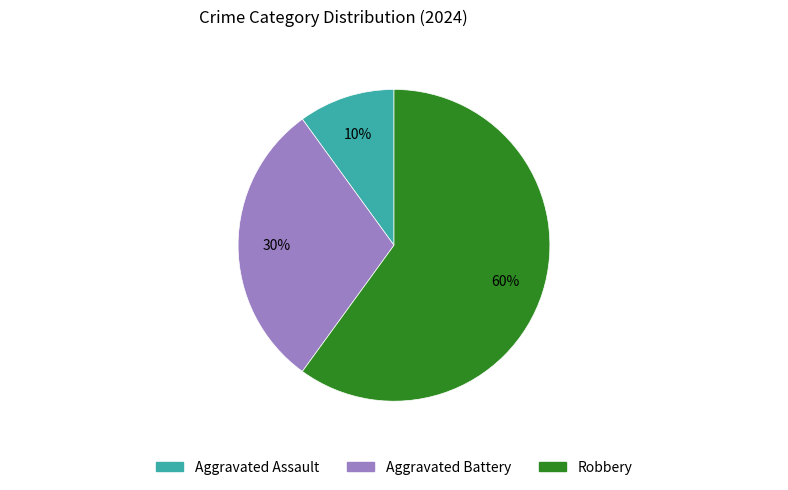

Approximately how many times larger is the value at Robbery compared to Aggravated Assault?

6.0